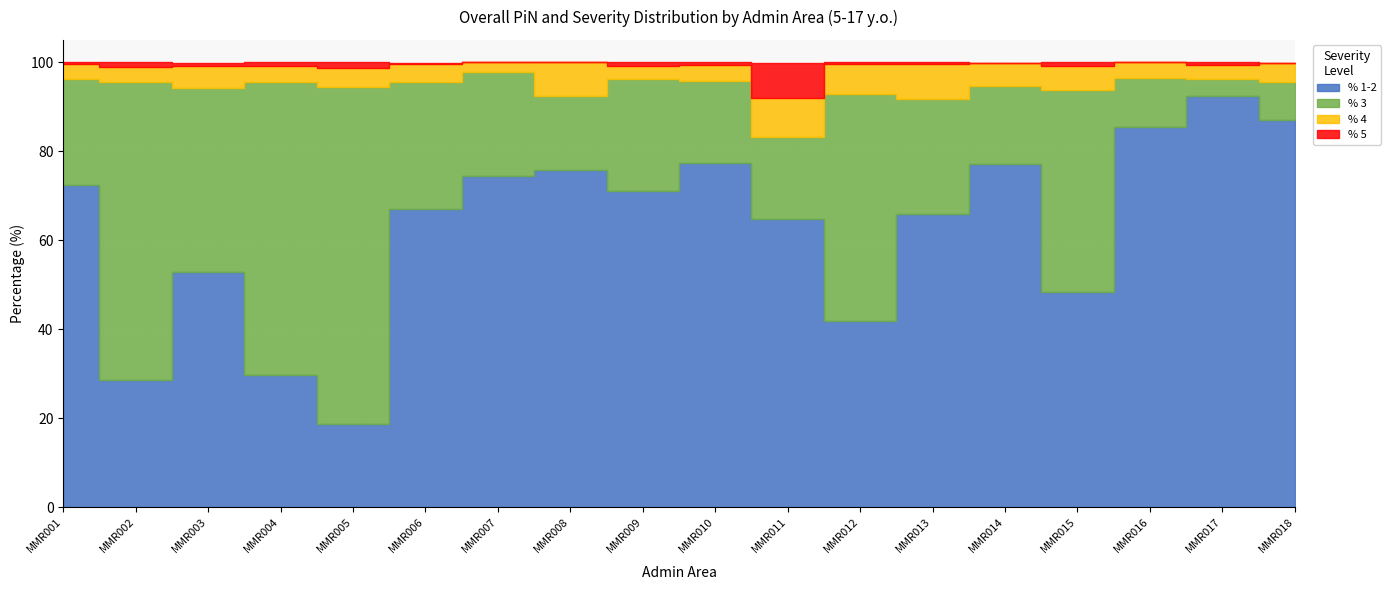

What is the average value of the % 5 series?

0.9